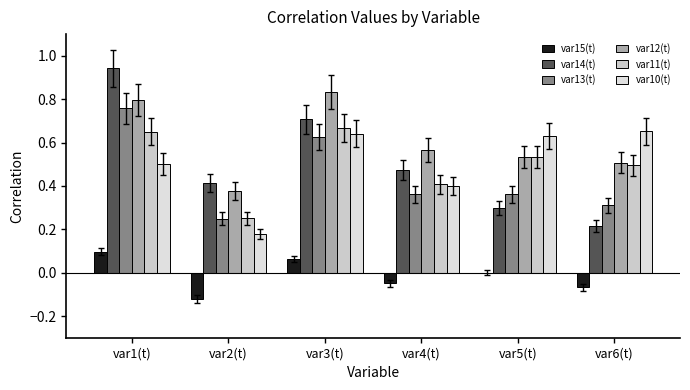

Which category has the lowest value across all series?

var2(t)